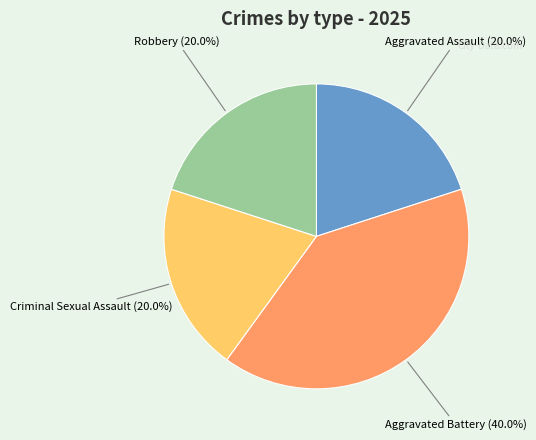

Is it true that Aggravated Battery is 40% of the pie?

True